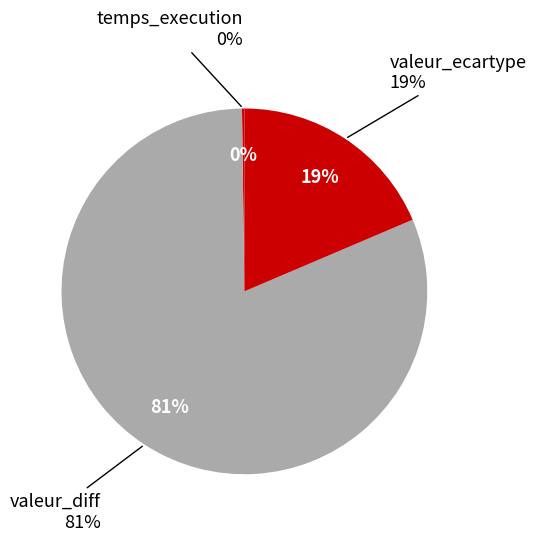

True or false: valeur_diff accounts for 89% of the total.

False